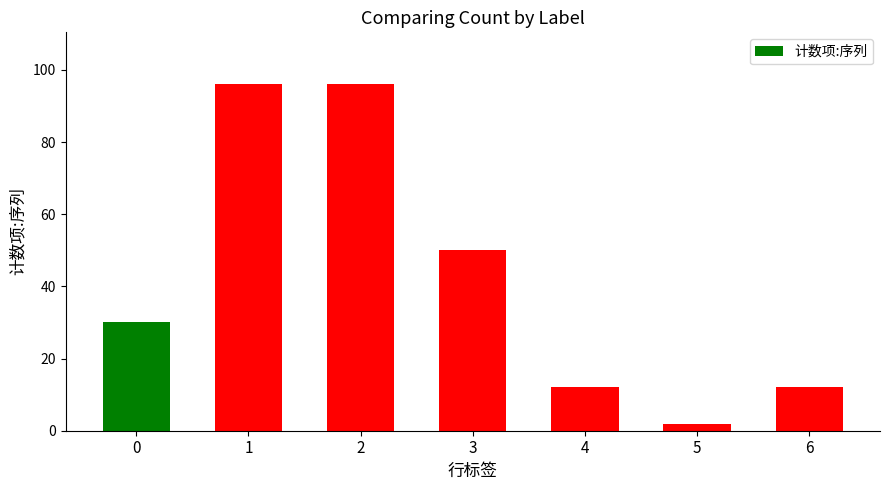

What is the greatest value displayed?

96